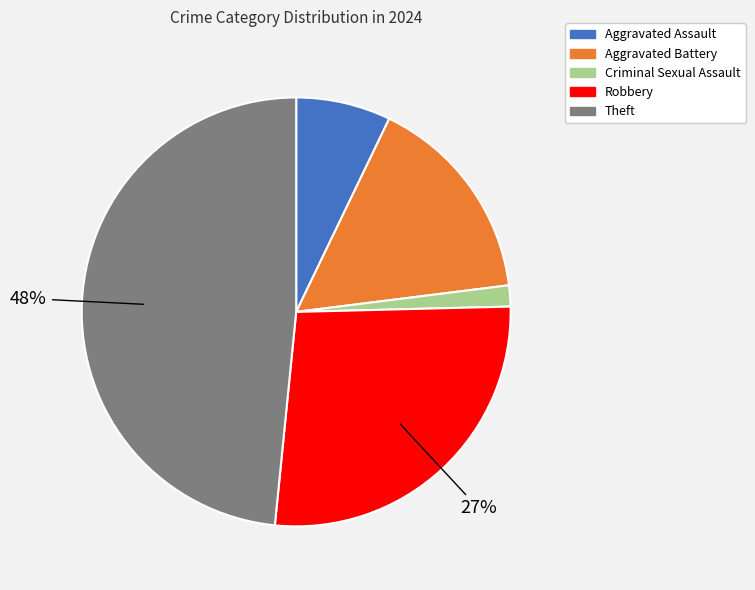

Which has a higher value, Aggravated Assault or Criminal Sexual Assault?

Aggravated Assault